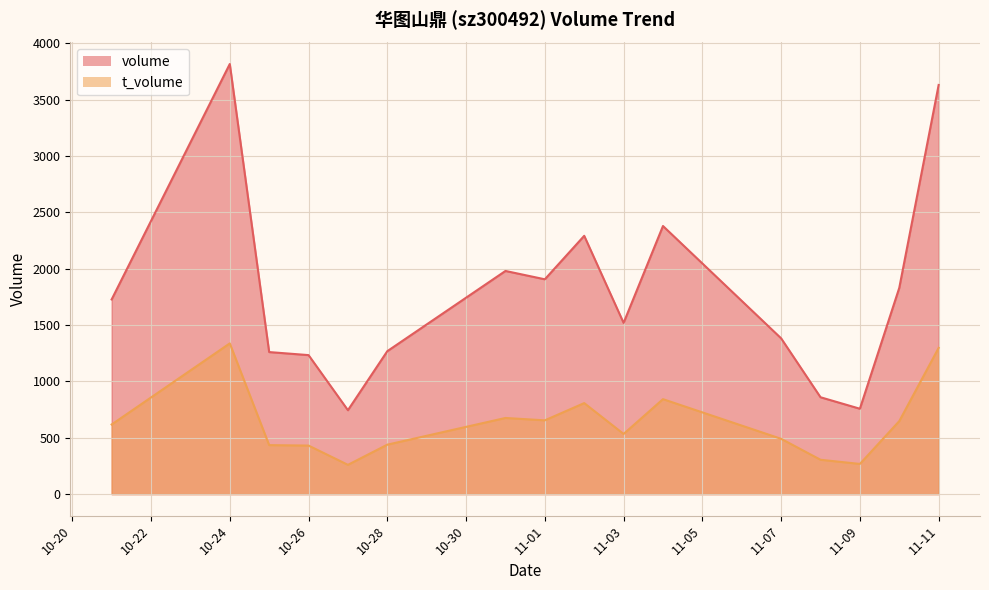

In volume, how many points are higher than both neighbors (excluding endpoints)?

4